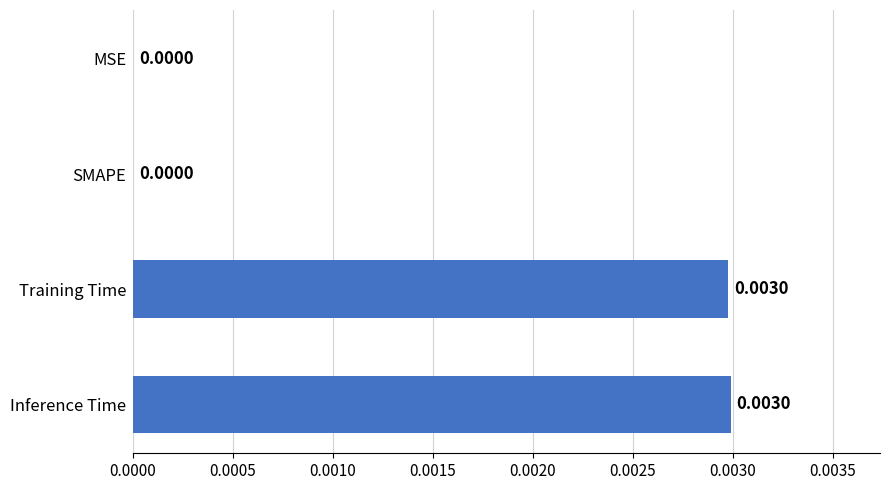

Count the number of values greater than 0.

2